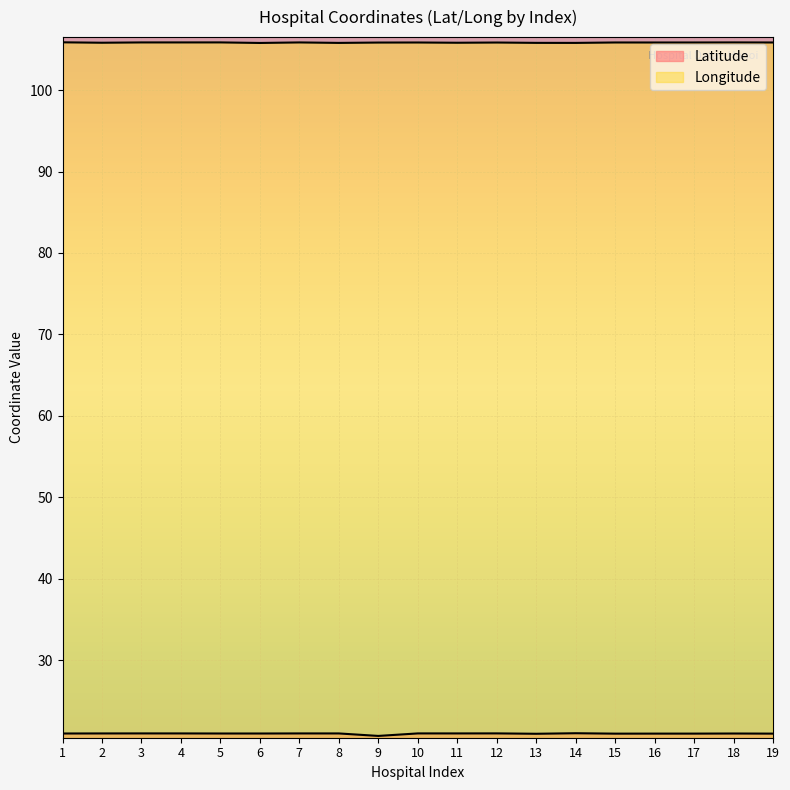

In Latitude, how many points are lower than both neighbors (excluding endpoints)?

5